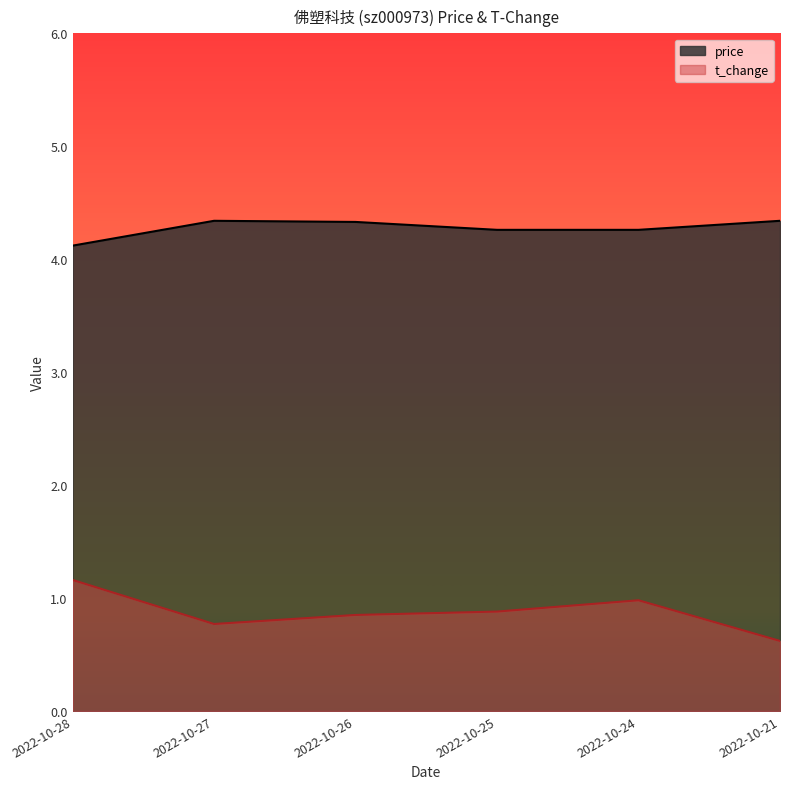

The t_change series shows 1.7 at 2022-10-24. True or false?

False